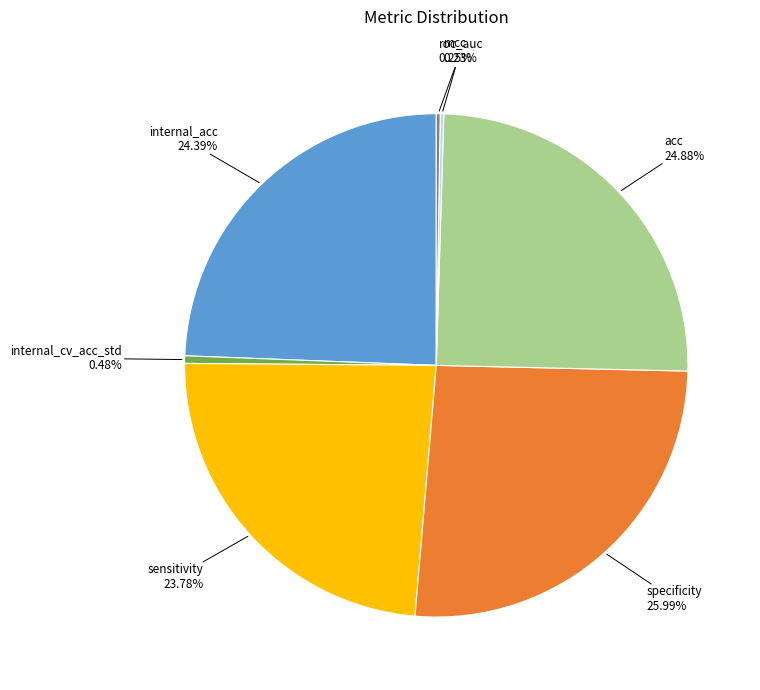

Is there any slice that represents more than half of the pie?

No